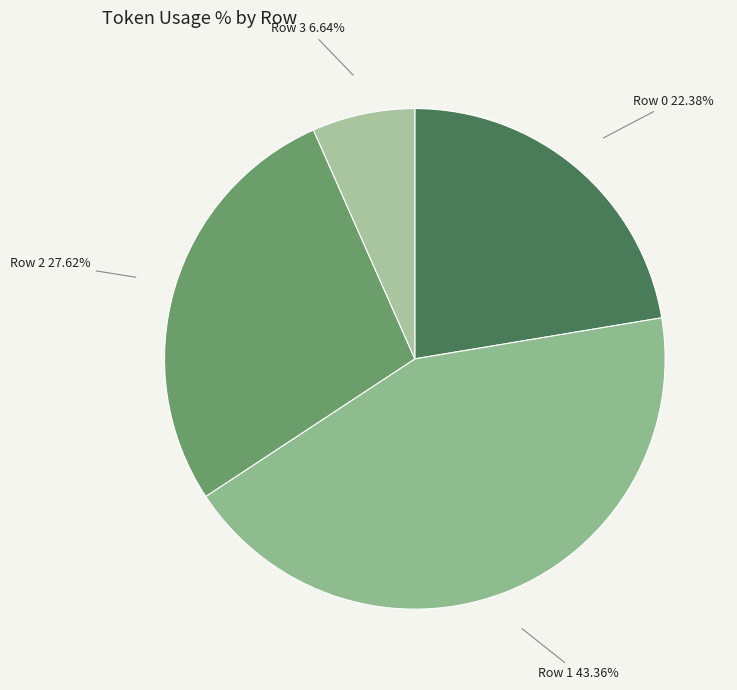

Rank the categories by value from lowest to highest.

Row 3, Row 0, Row 2, Row 1